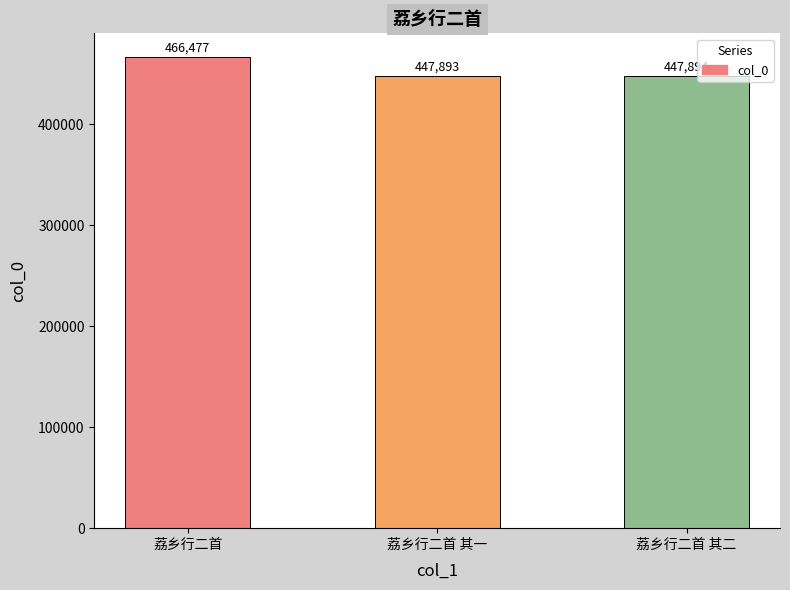

What is the label of the 3rd bar from the left?

荔乡行二首 其二